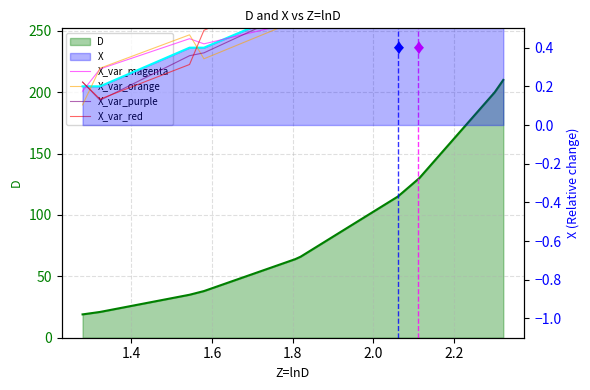

The value of X_var_red at 9 is 0.6. True or false?

False